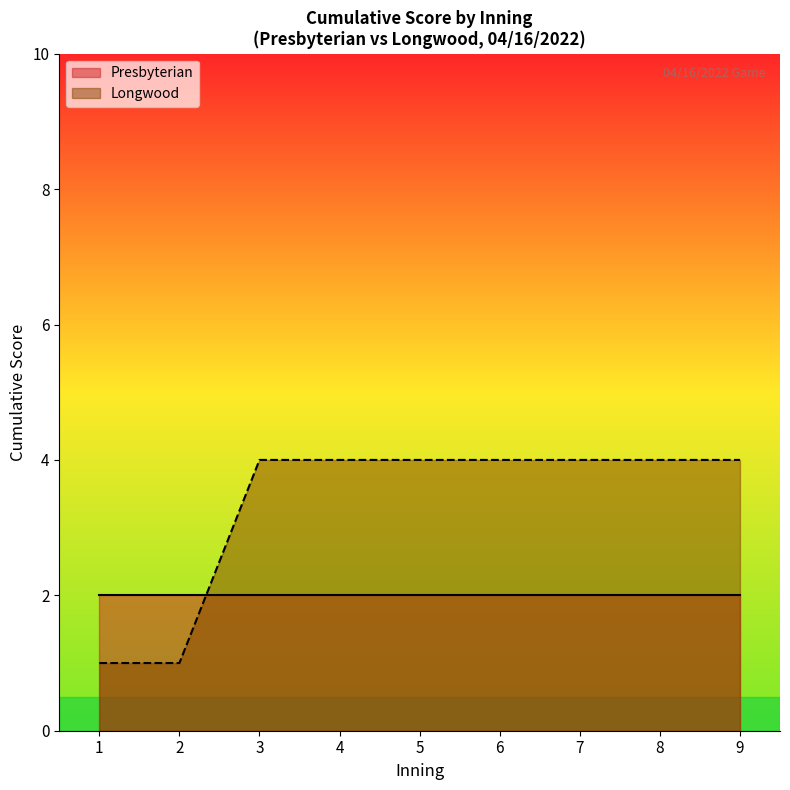

Is the value of Longwood at 4 greater than the value of Presbyterian at 6?

Yes